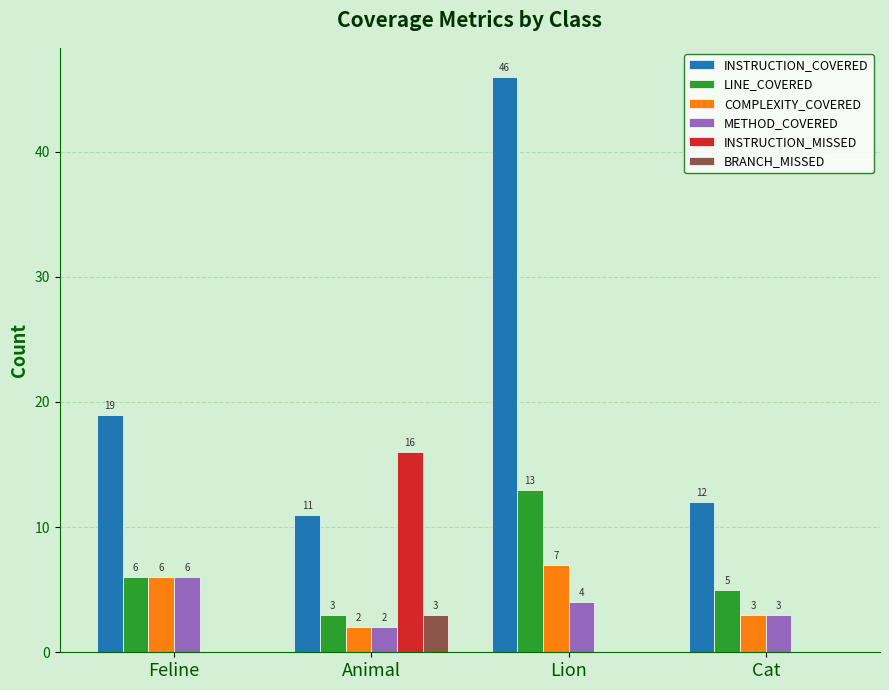

Reading left to right, what are all the values shown in this chart?

INSTRUCTION_COVERED: Feline=19	Animal=11	Lion=46	Cat=12
LINE_COVERED: Feline=6	Animal=3	Lion=13	Cat=5
COMPLEXITY_COVERED: Feline=6	Animal=2	Lion=7	Cat=3
METHOD_COVERED: Feline=6	Animal=2	Lion=4	Cat=3
INSTRUCTION_MISSED: Feline=0	Animal=16	Lion=0	Cat=0
BRANCH_MISSED: Feline=0	Animal=3	Lion=0	Cat=0